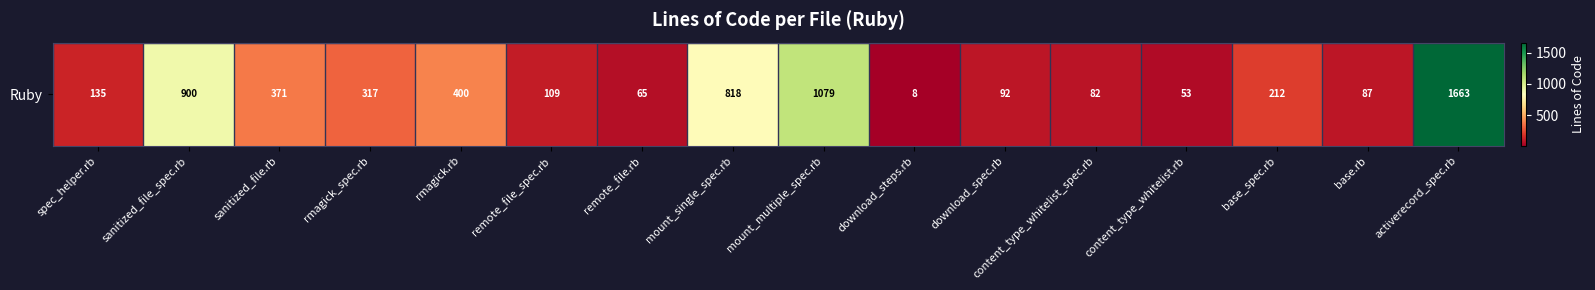

List the labels in order of value, smallest first.

download_steps.rb, content_type_whitelist.rb, remote_file.rb, content_type_whitelist_spec.rb, base.rb, download_spec.rb, remote_file_spec.rb, spec_helper.rb, base_spec.rb, rmagick_spec.rb, sanitized_file.rb, rmagick.rb, mount_single_spec.rb, sanitized_file_spec.rb, mount_multiple_spec.rb, activerecord_spec.rb